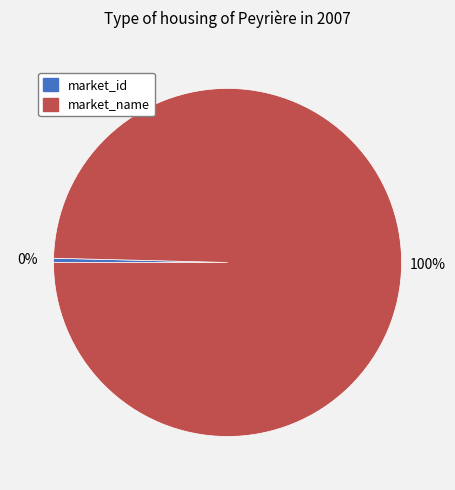

How many slices are in this pie chart?

2